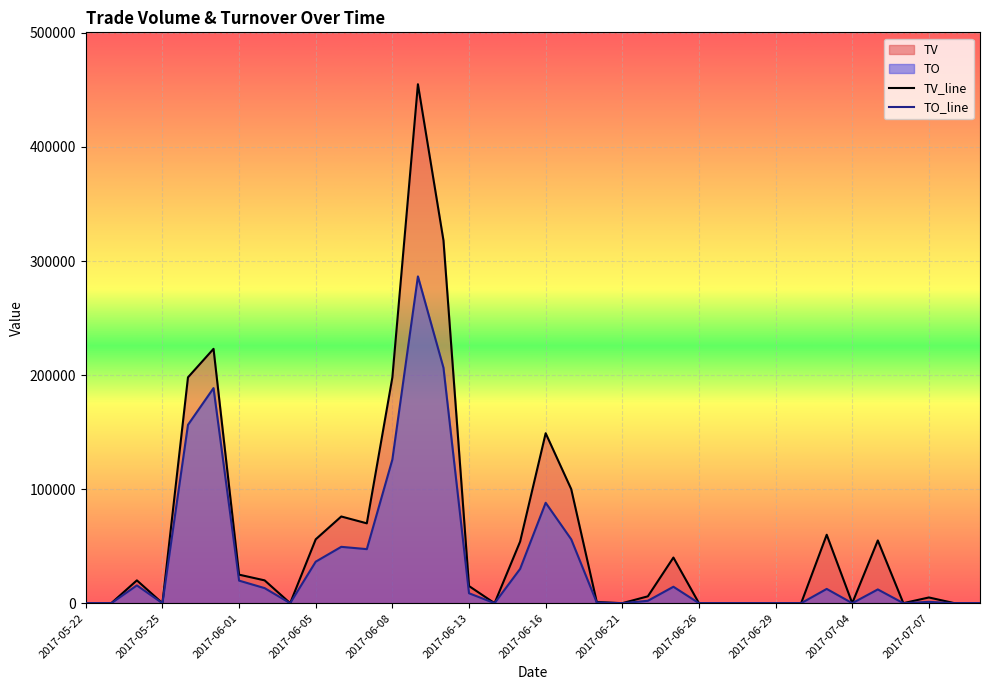

Which series has the largest total across all categories?

TV_line